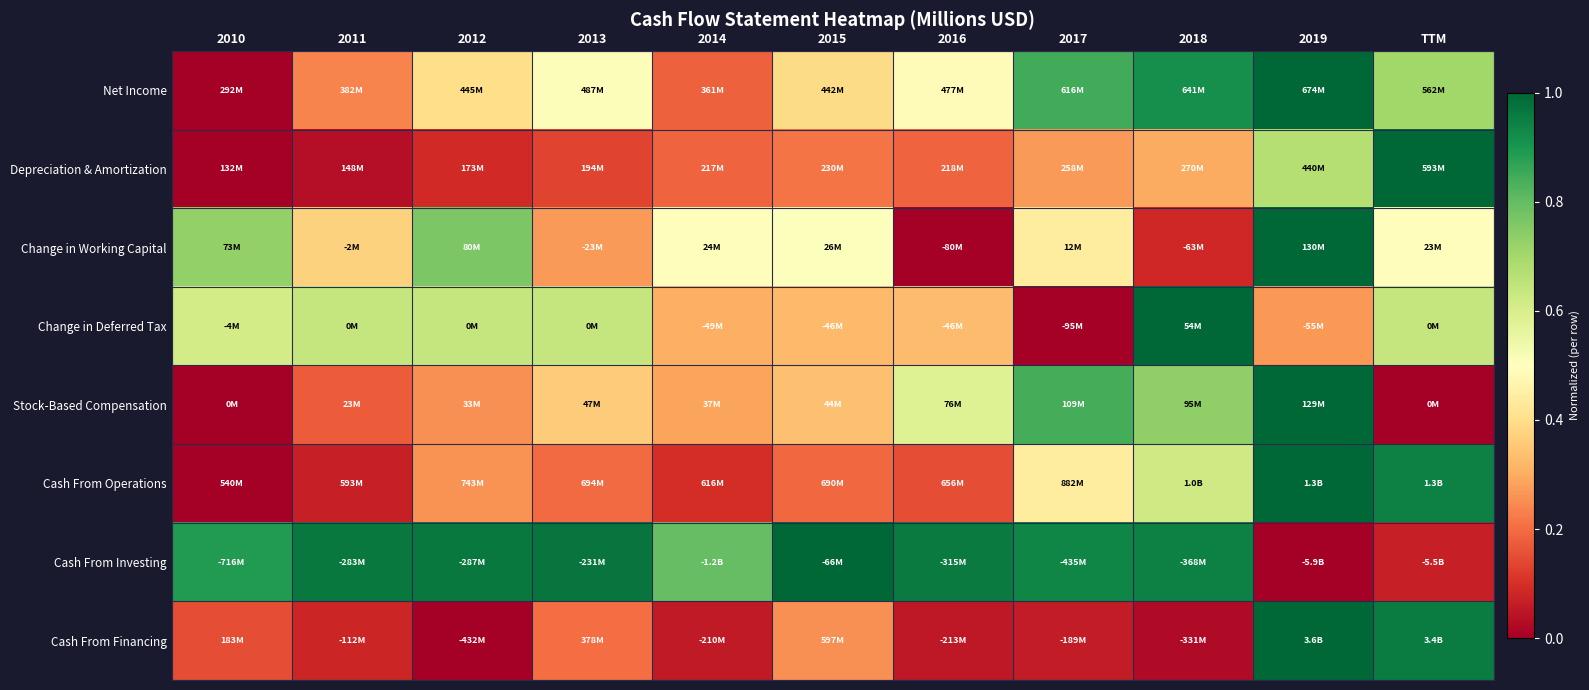

What is the total value across all series at 2014?

2.4